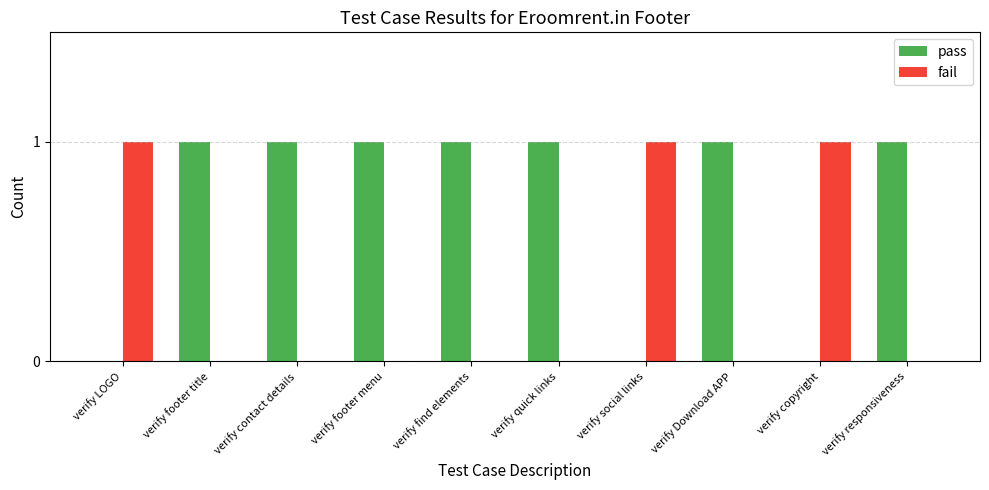

Read the pass value at verify contact details.

1